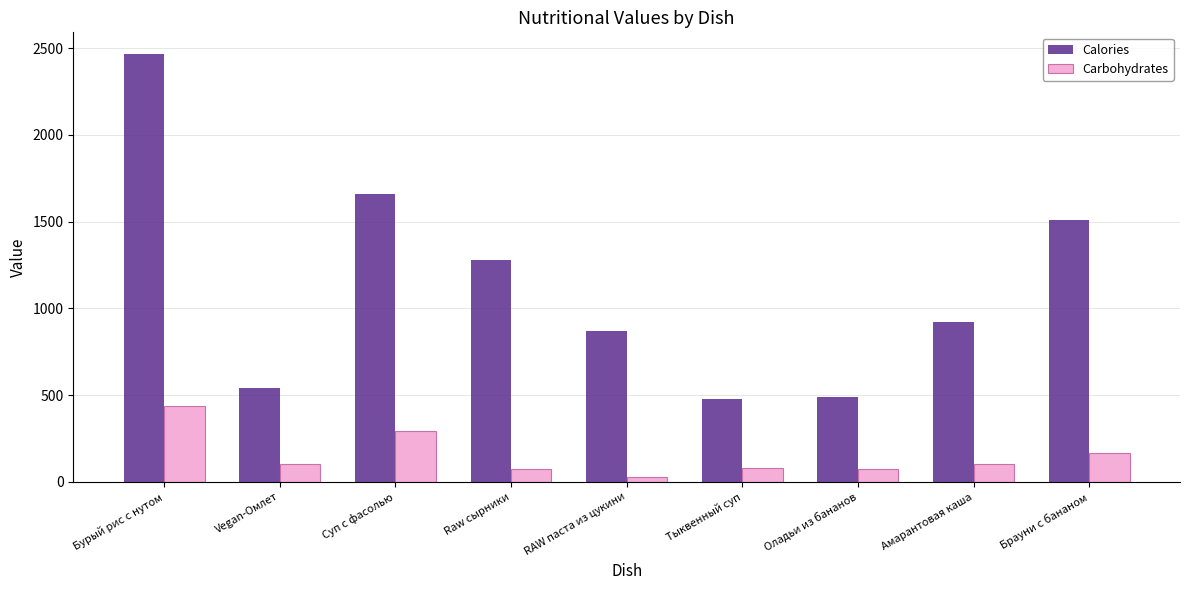

What is the average value of the Calories series?

1135.7